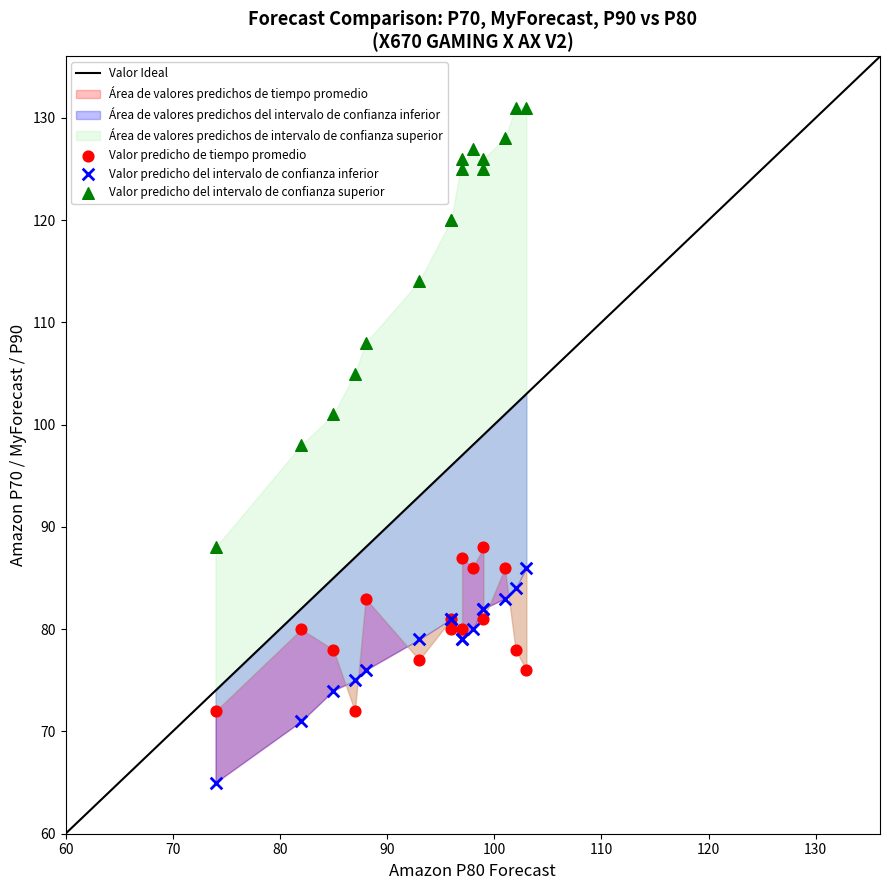

In the Valor predicho del intervalo de confianza superior series, what Y value is closest to 109?

108